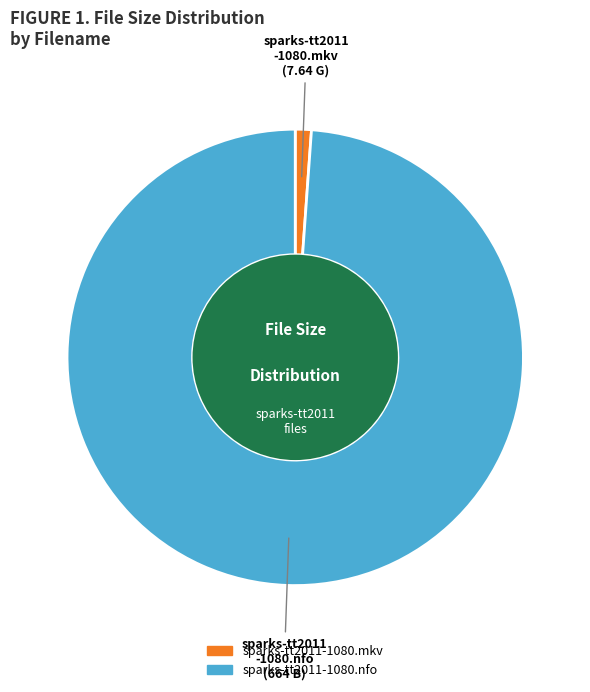

Combined, do sparks-tt2011-1080.nfo and sparks-tt2011-1080.mkv account for over 50%?

Yes